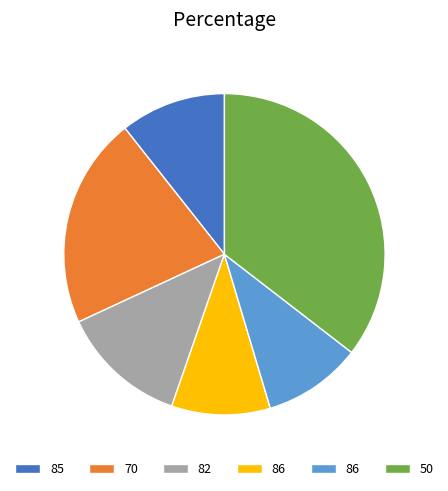

How many slices are in this pie chart?

6